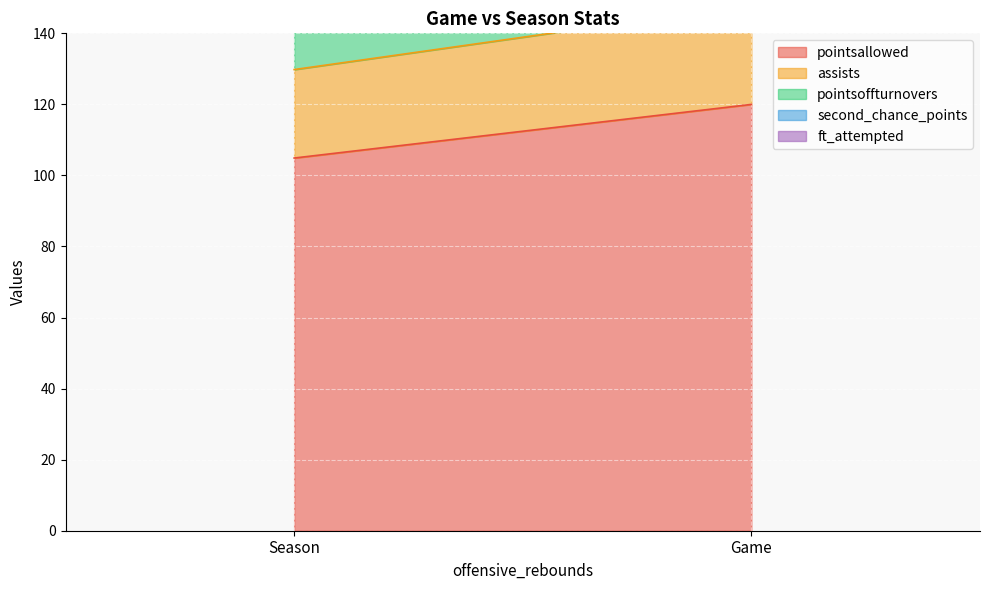

Which series has the widest spread of values?

pointsallowed